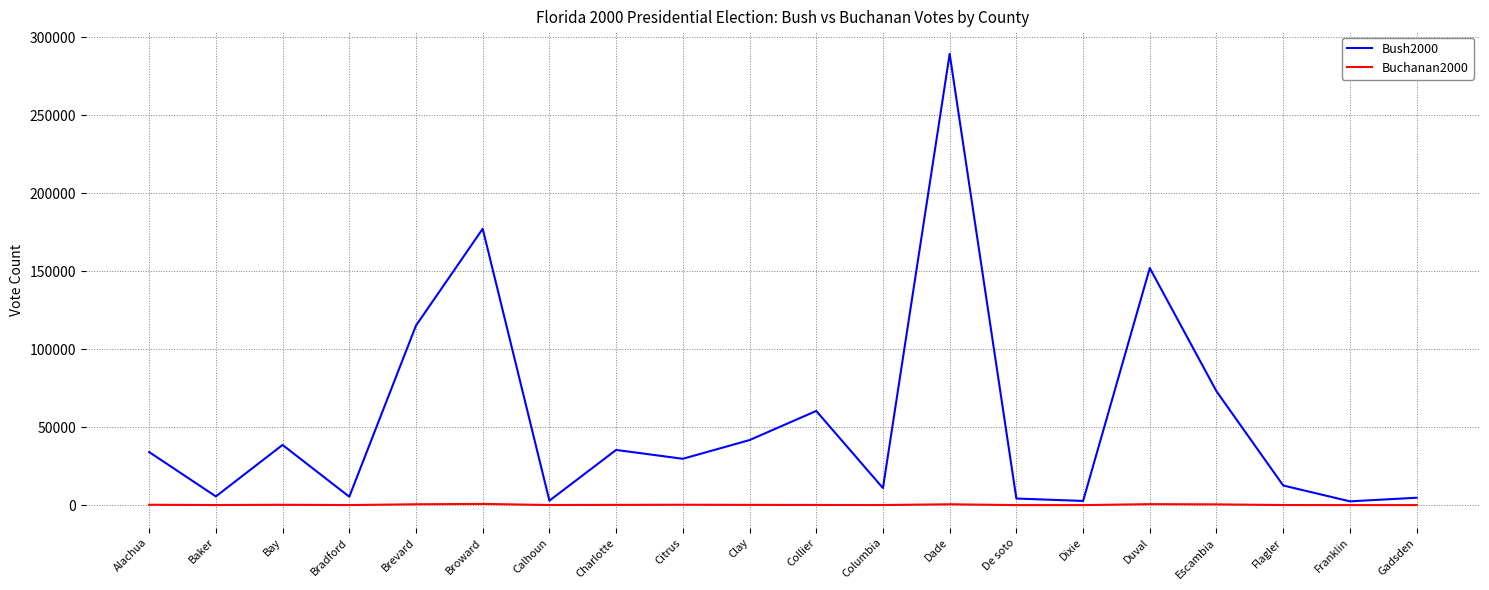

Which category has the highest value across all series?

Dade